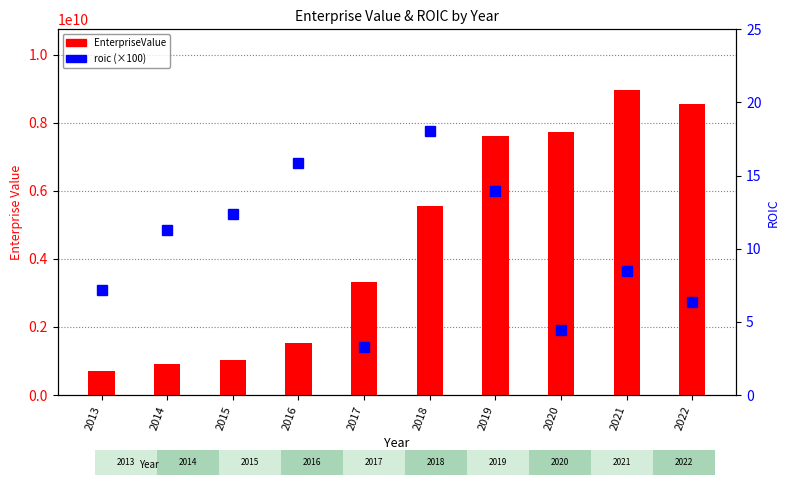

Where does the EnterpriseValue series first go above 5560236700?

2019